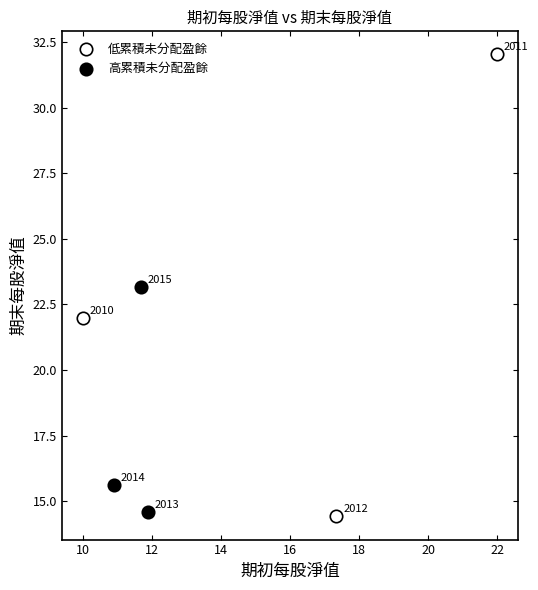

Which series has the largest Y range (max minus min)?

低累積未分配盈餘